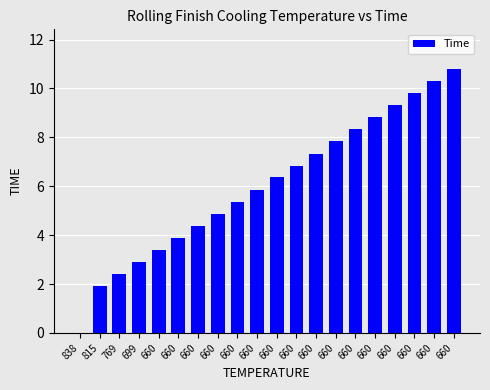

What is the difference between the second highest and second lowest values?

8.4